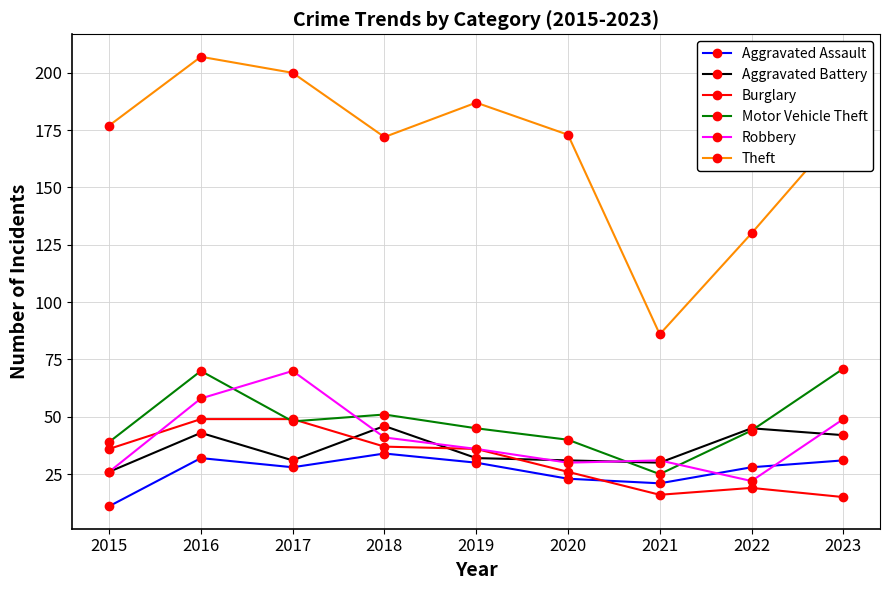

True or false: Theft and Aggravated Assault cross at least once.

False